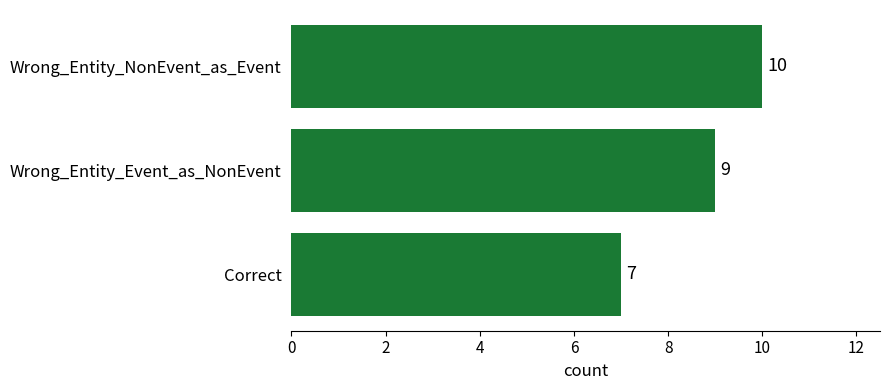

Count the values in the range 7 to 10.

3